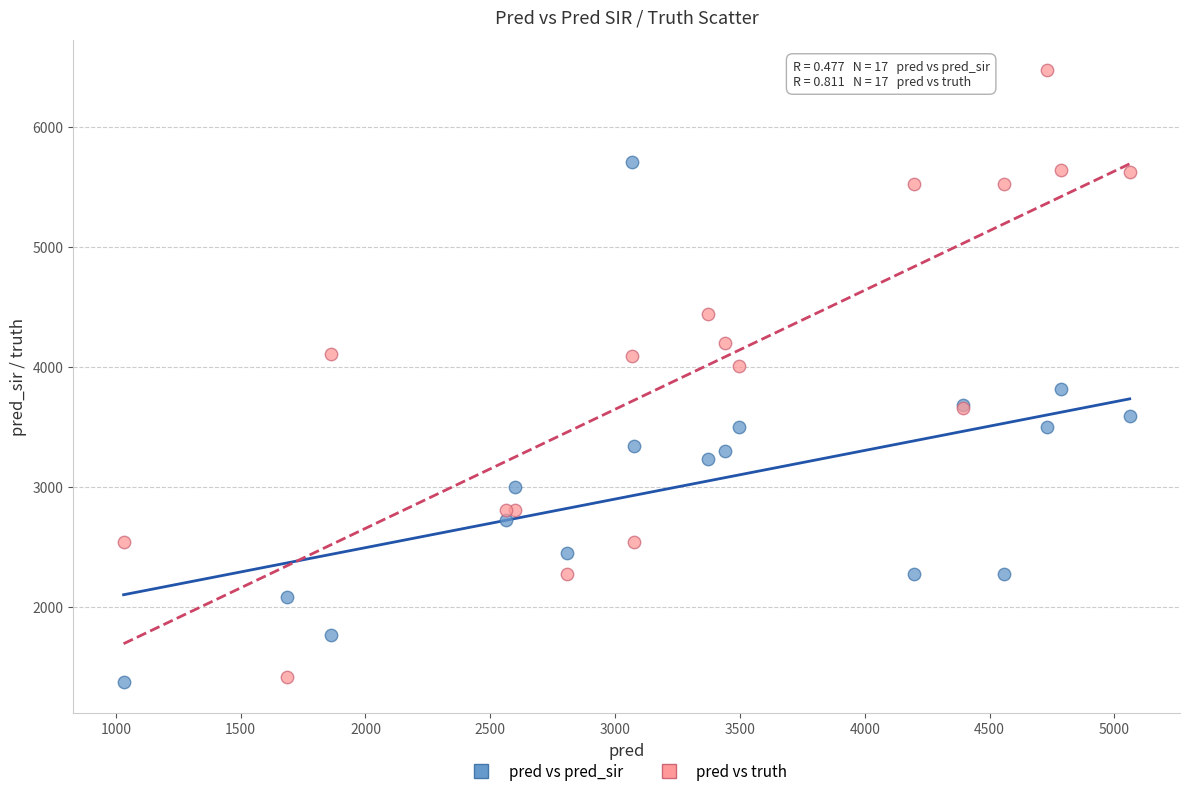

What are all the series names shown in the legend?

pred vs pred_sir, pred vs truth